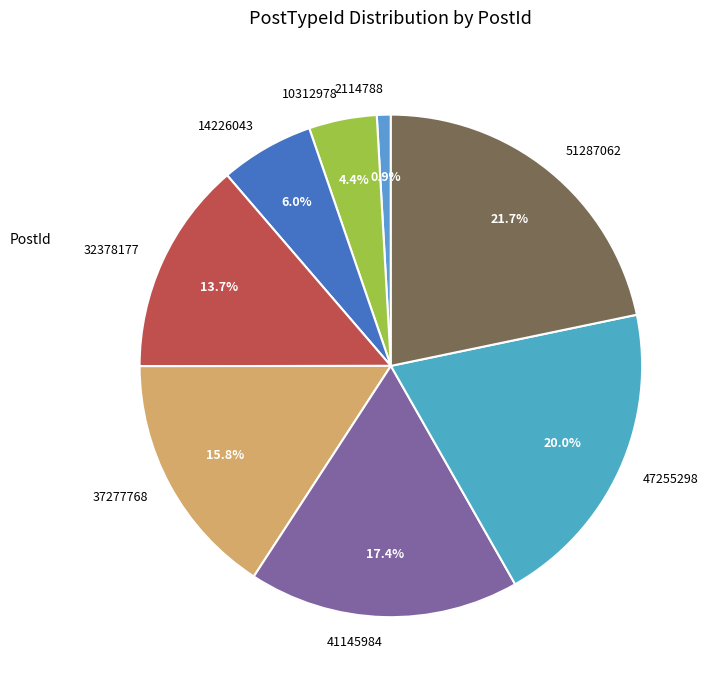

Between 10312978 and 41145984, which is larger?

41145984